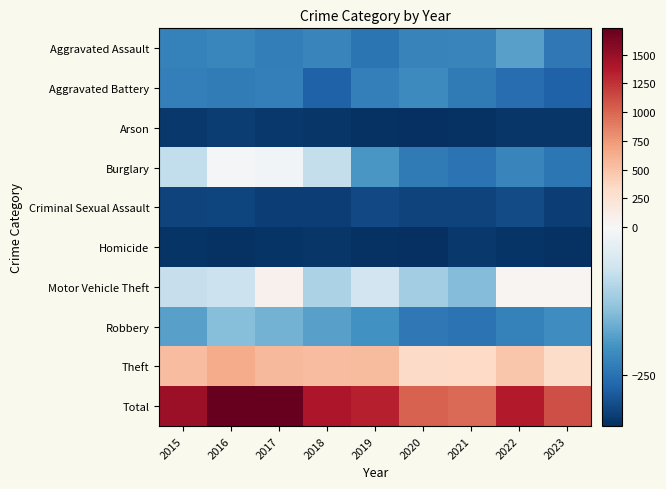

Which series has the largest range (max minus min)?

Total